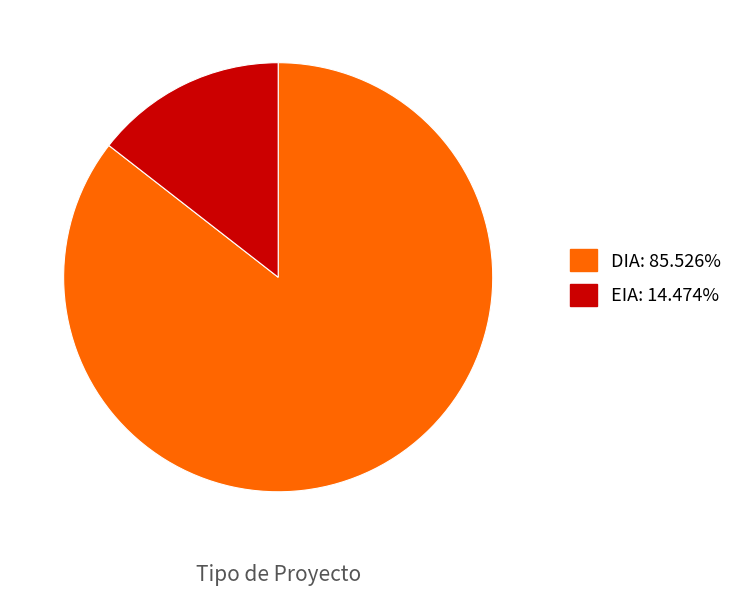

Combined, do DIA and EIA account for over 50%?

Yes